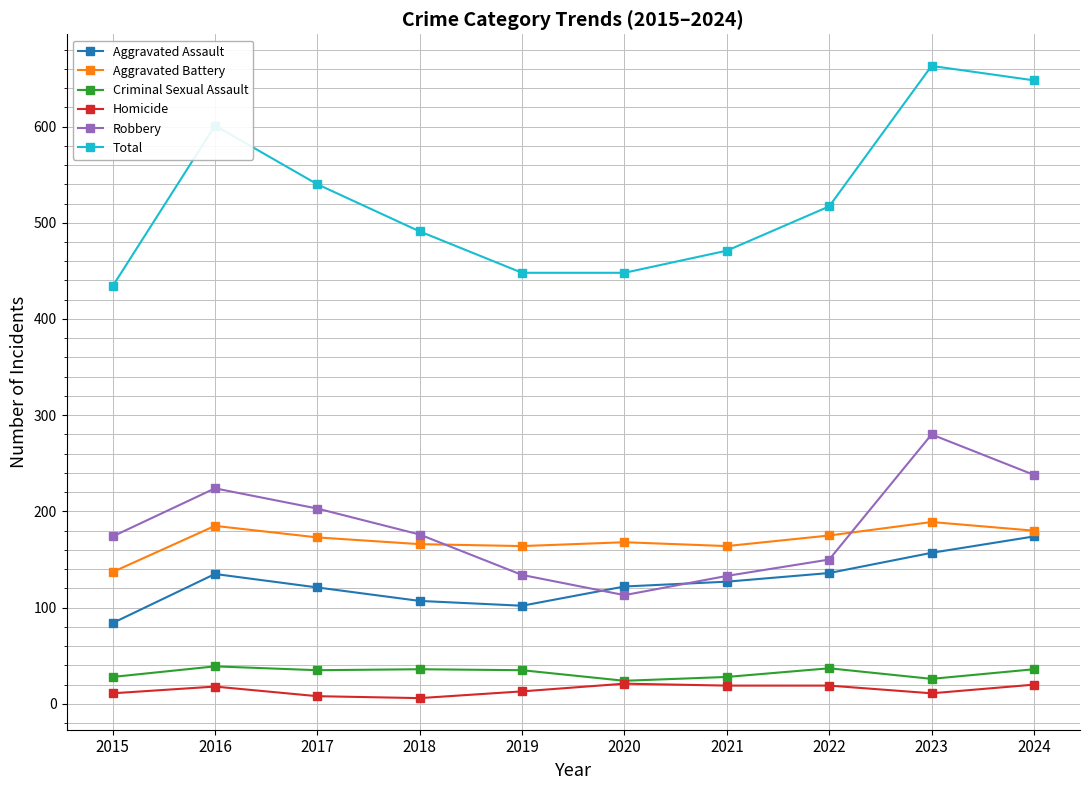

What is the total value across all series at 2022?

1034